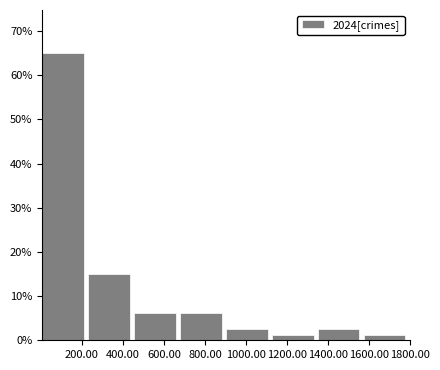

What is the height of the bar covering 240 to 460 on the x-axis? Neither the bar edges nor the heights are printed on the chart, so give them approximately, as read against the axes.

15